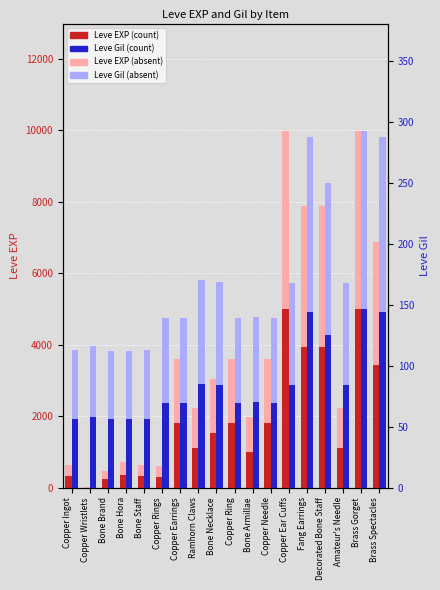

Count the number of categories in the chart.

18